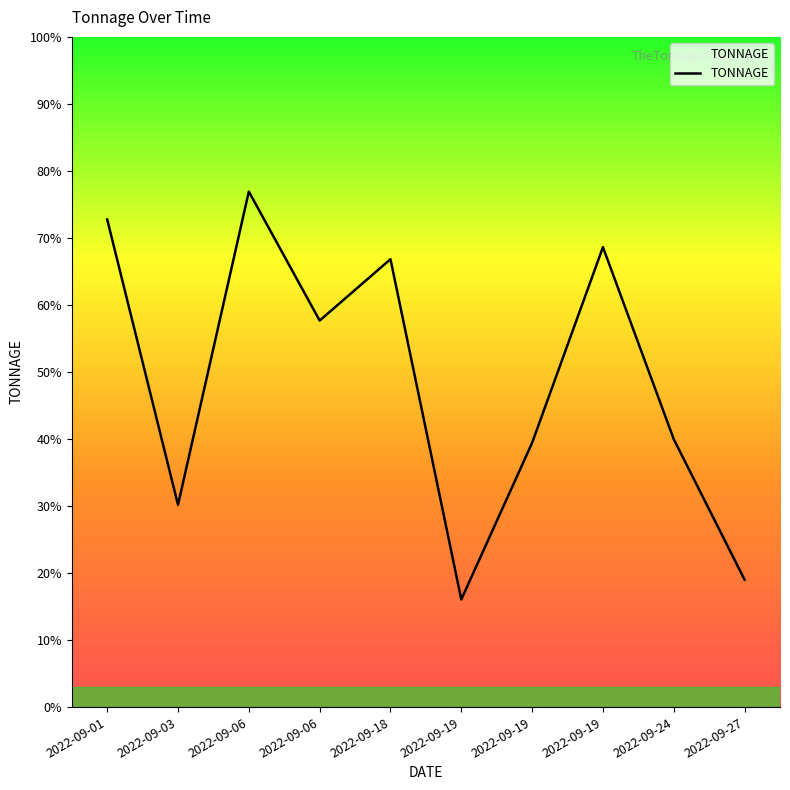

Rank the categories by value from highest to lowest.

2022-09-06, 2022-09-01, 2022-09-19, 2022-09-18, 2022-09-06, 2022-09-24, 2022-09-19, 2022-09-03, 2022-09-27, 2022-09-19